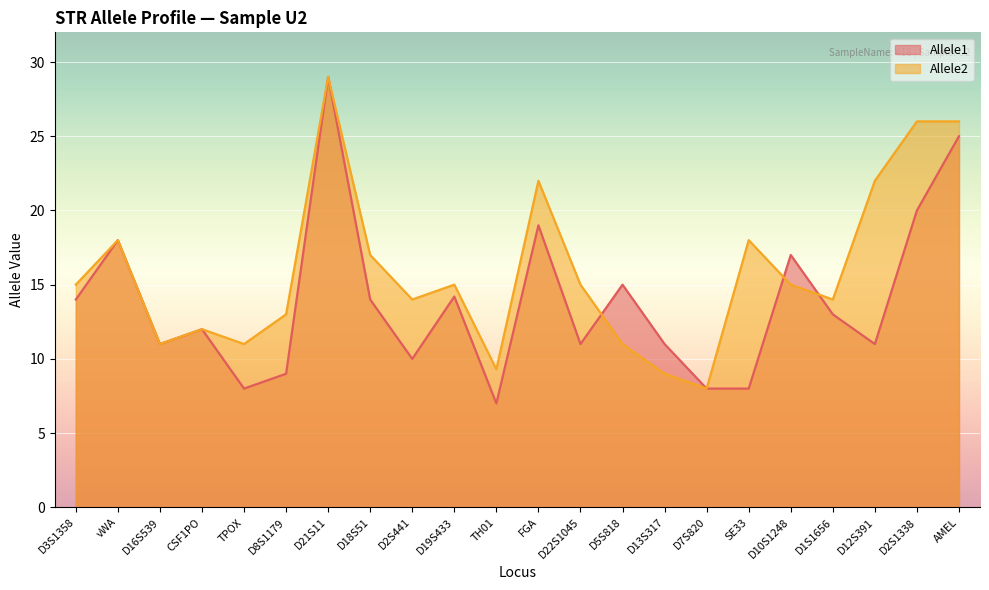

What is the approximate value of Allele1 at AMEL?

25.0